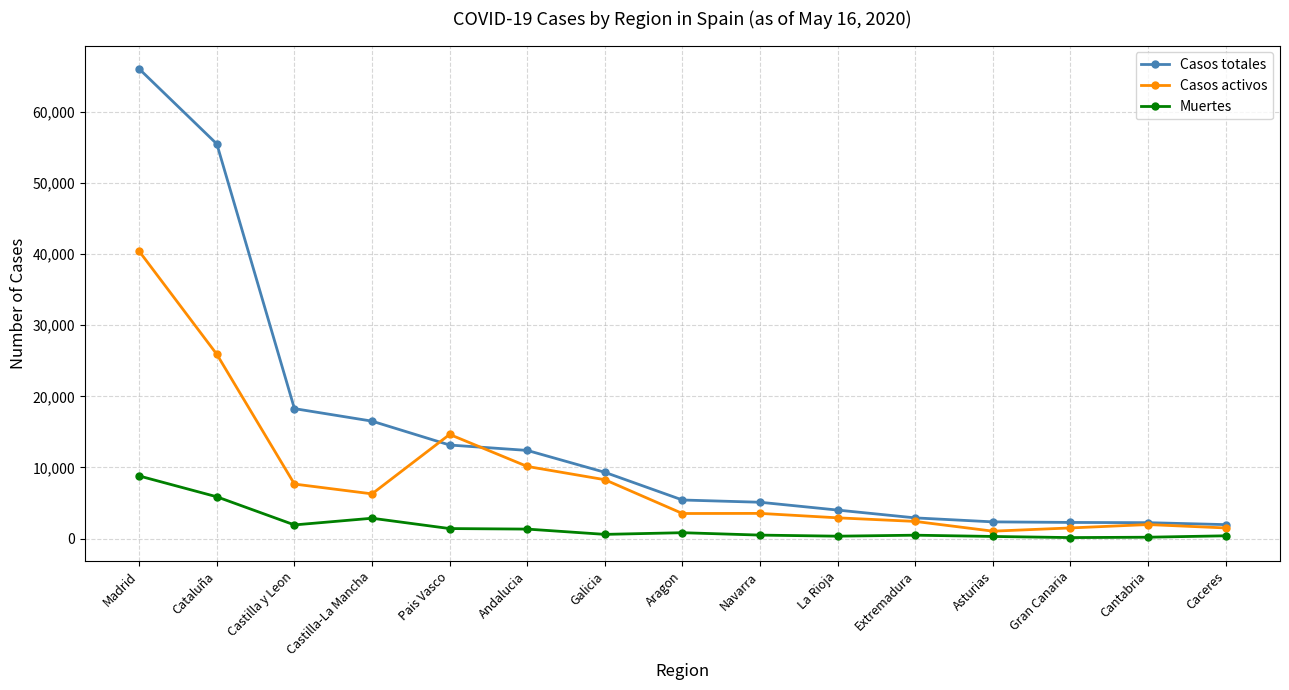

Where is the first local minimum for Muertes?

Castilla y Leon